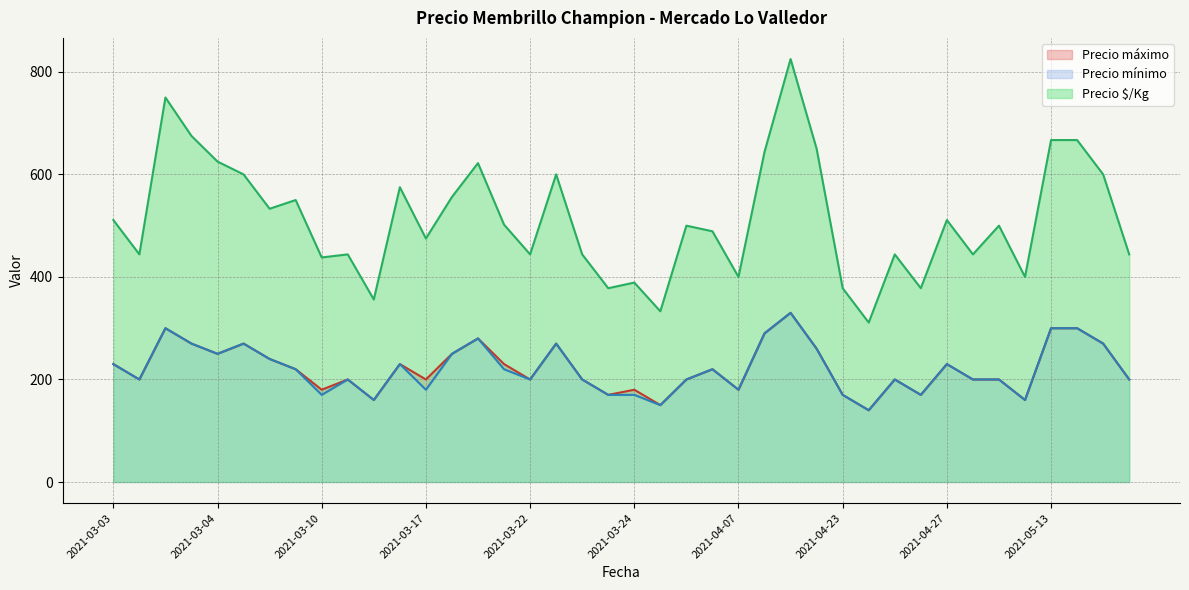

What is the average value of the Precio $/Kg series?

512